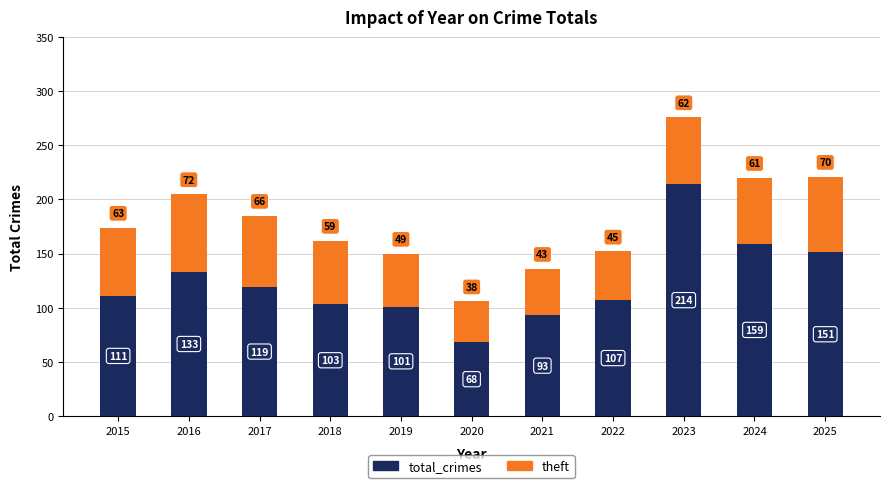

What is the minimum value for total_crimes?

68